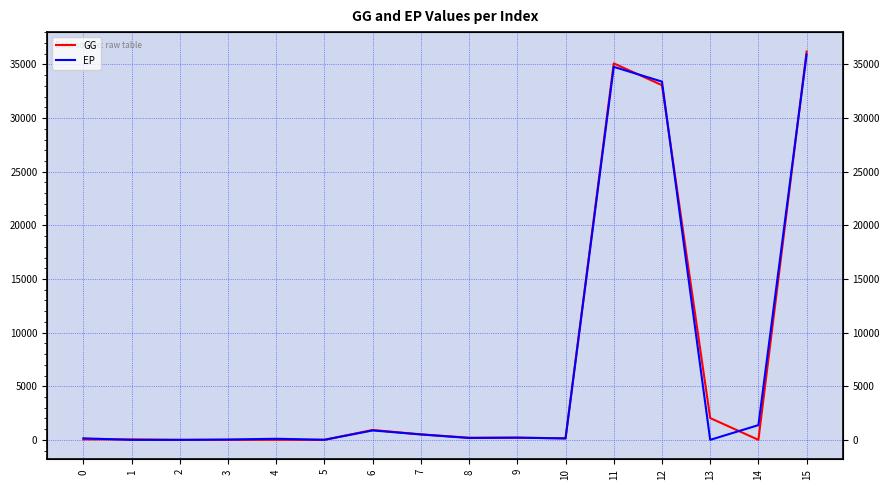

What are all the series names shown in the legend?

GG, EP